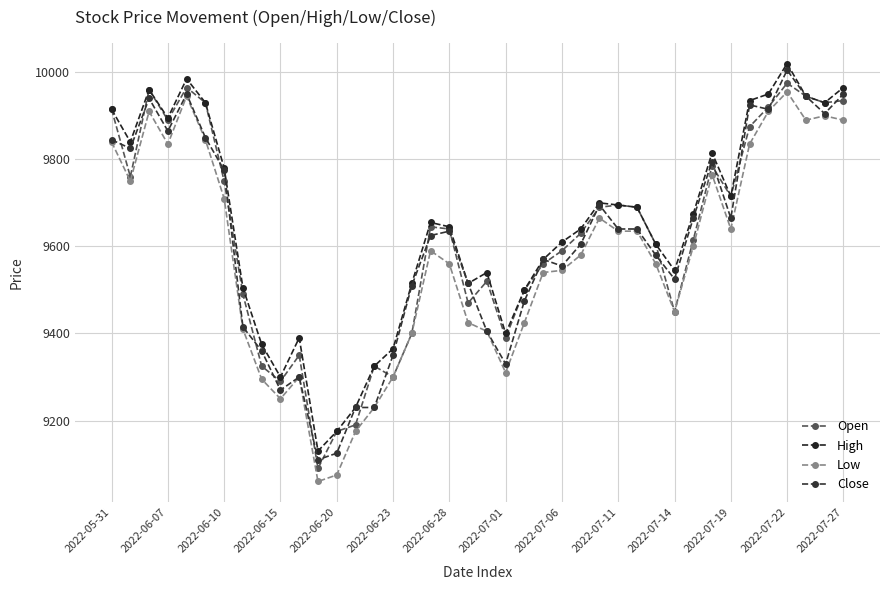

What is the average value of the High series?

9647